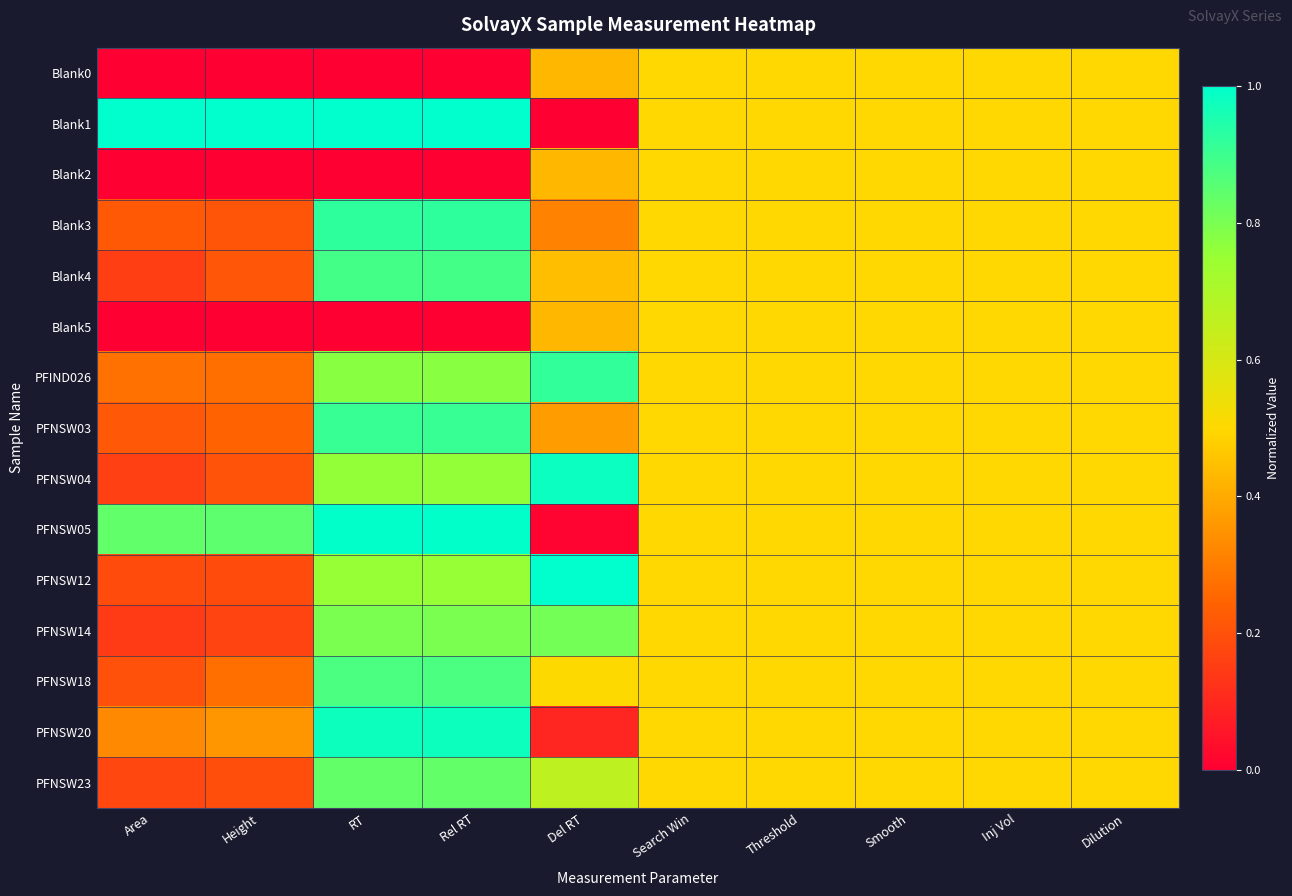

Between Height and Rel RT, which is larger?

Height